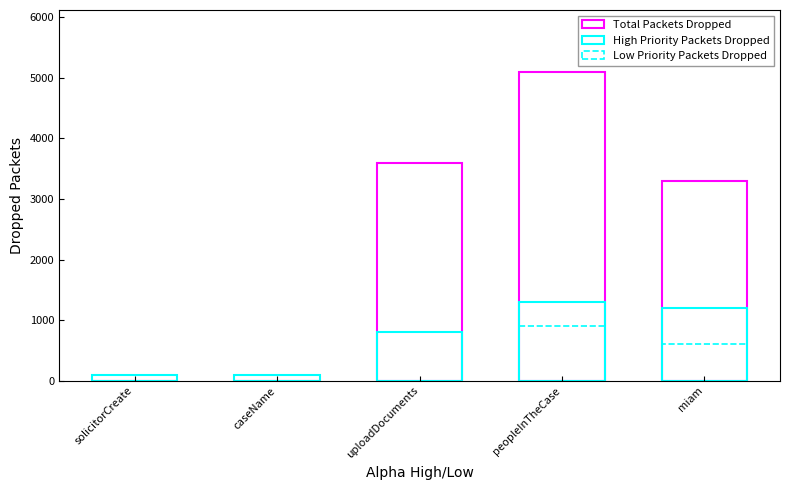

Which has a higher value, miam or uploadDocuments?

uploadDocuments